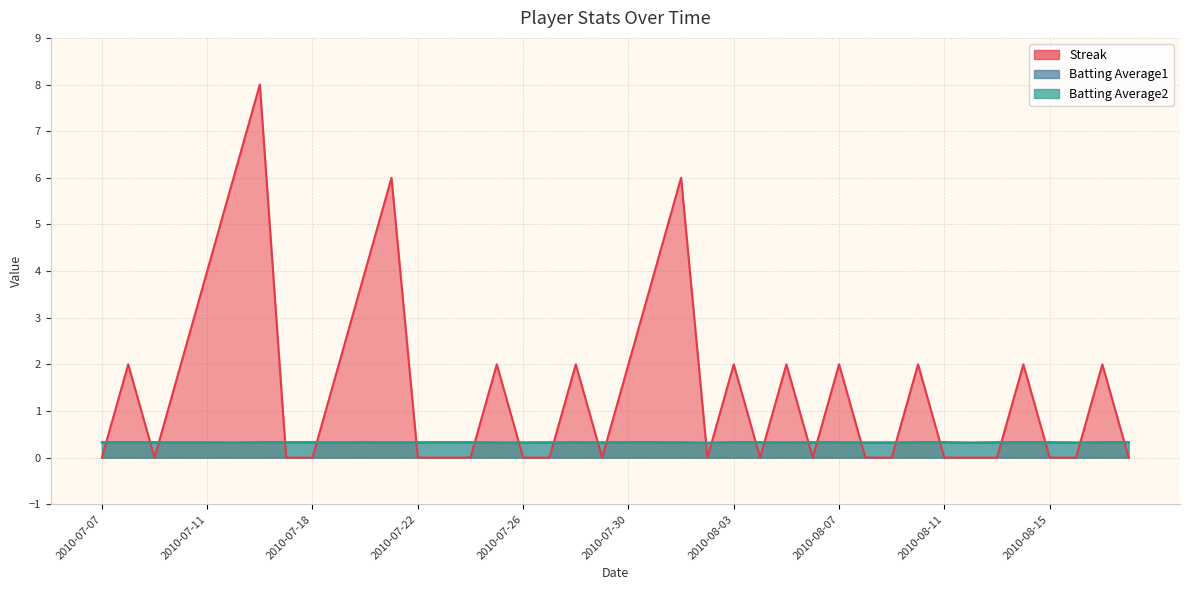

Which category has the lowest value in the Batting Average1 series?

2010-08-02